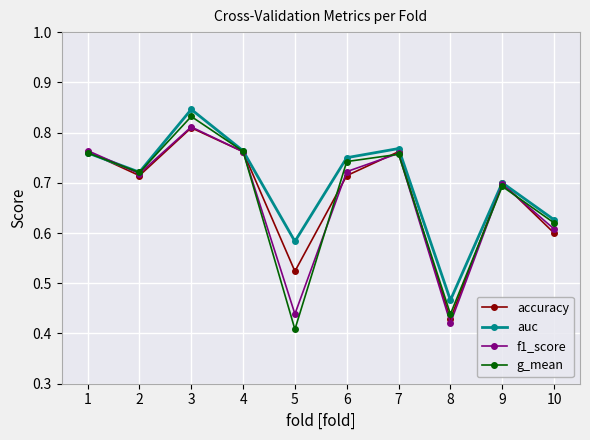

The g_mean series shows 0.7 at 9. True or false?

True